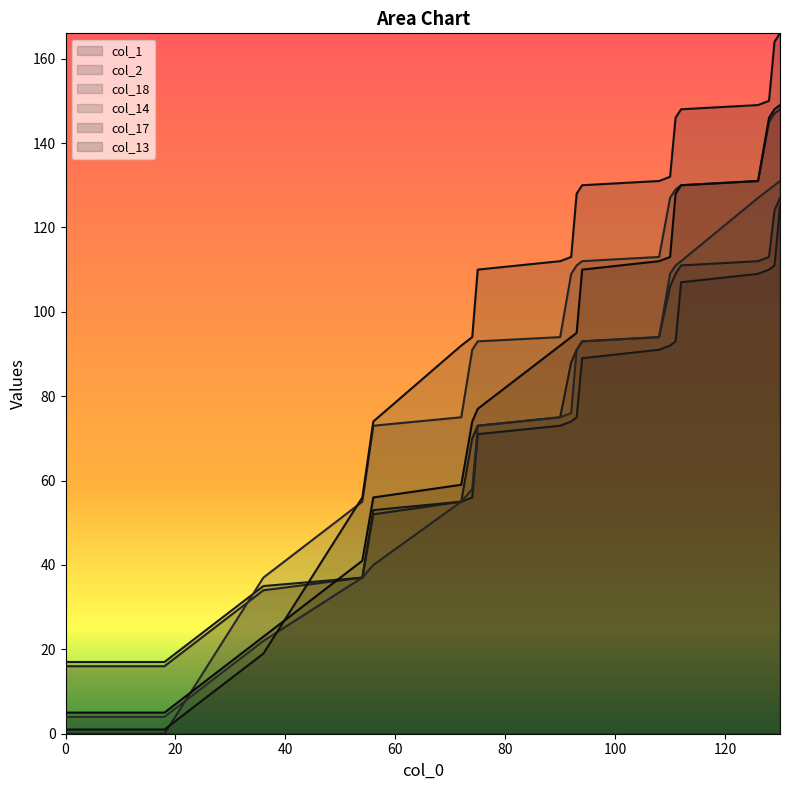

What is the value of the col_2 point at the 8th from the left?

73